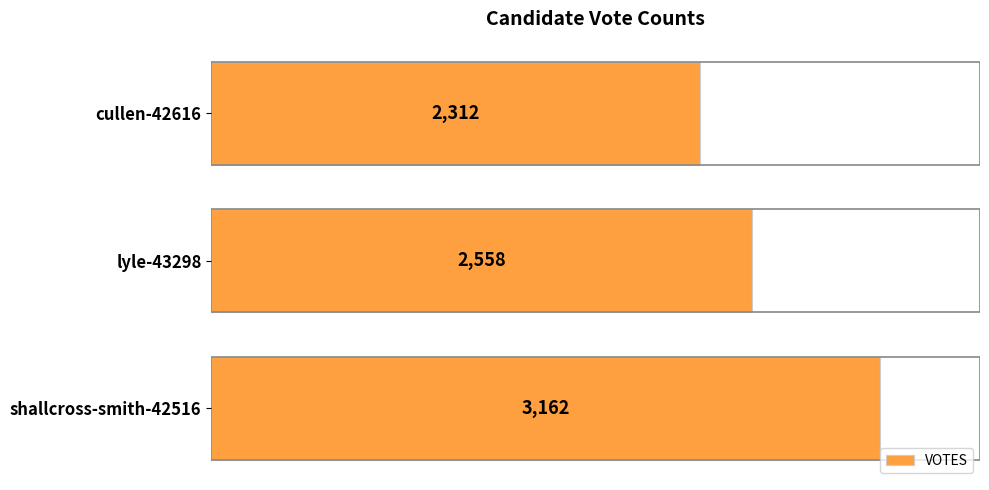

What is the difference between the maximum and second lowest values?

604